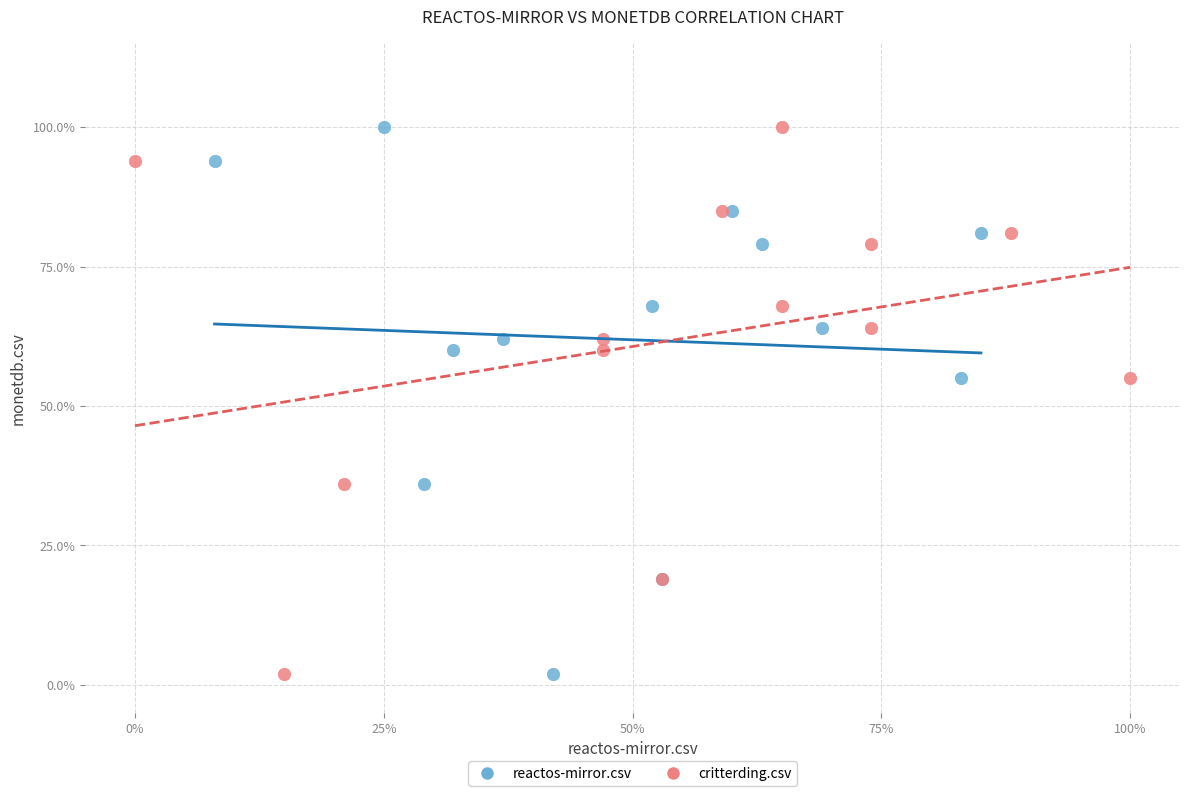

What are all the series names shown in the legend?

reactos-mirror.csv, critterding.csv